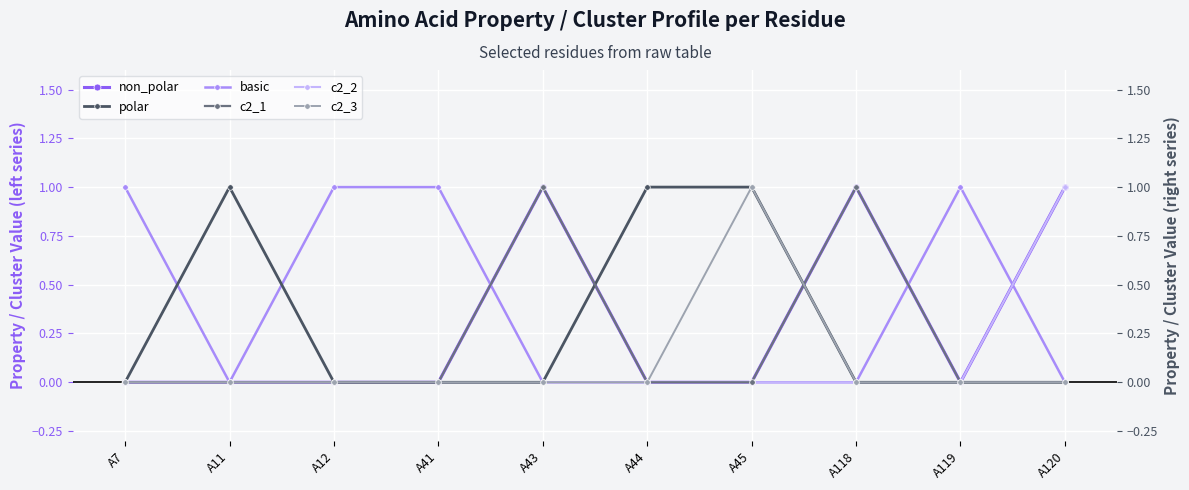

Reading left to right, extract all data points from this chart.

non_polar: 0	0	0	0	1	0	0	1	0	1
basic: 1	0	1	1	0	0	0	0	1	0
c2_2: 0	0	0	0	0	0	0	0	0	1
polar: 0	1	0	0	0	1	1	0	0	0
c2_1: 0	0	0	0	1	0	0	1	0	0
c2_3: 0	0	0	0	0	0	1	0	0	0